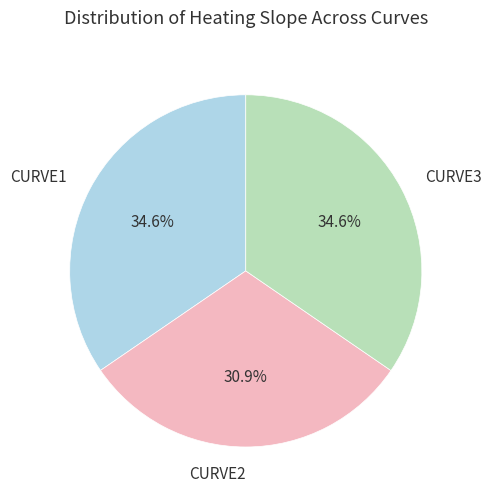

Combined, do CURVE2 and CURVE1 account for over 50%?

Yes